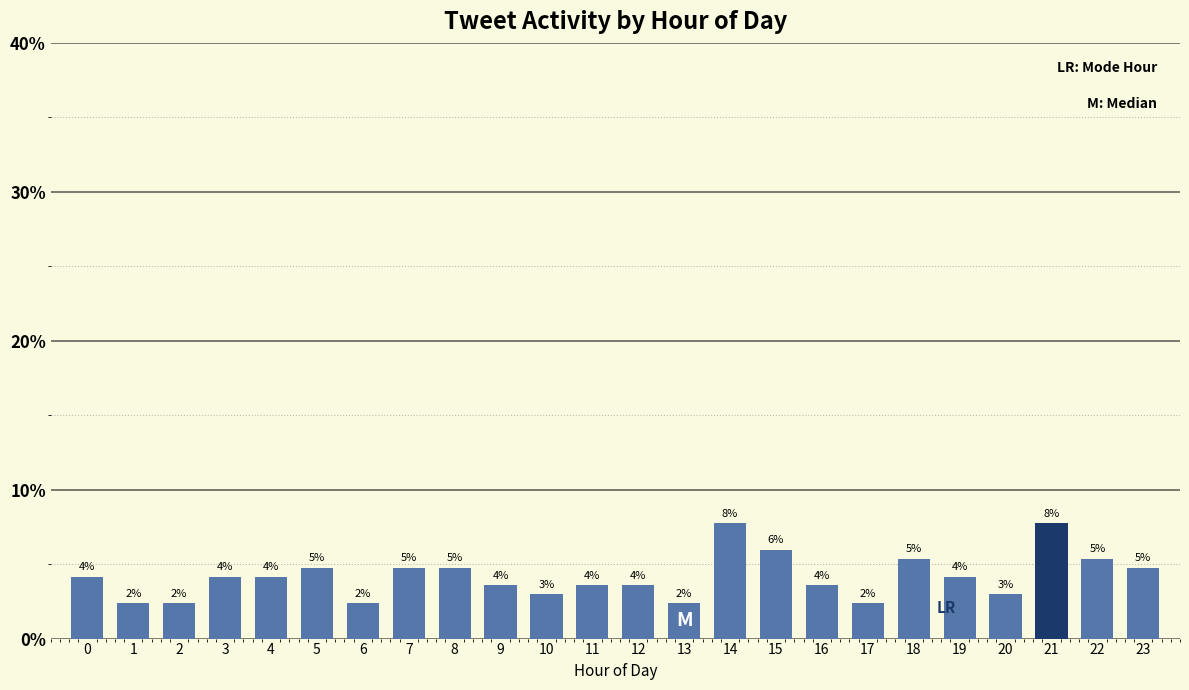

How many bars are there in total?

24